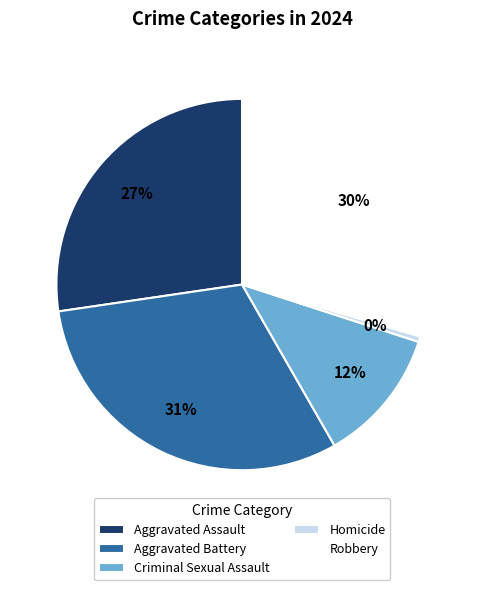

True or false: Homicide accounts for 0% of the total.

True